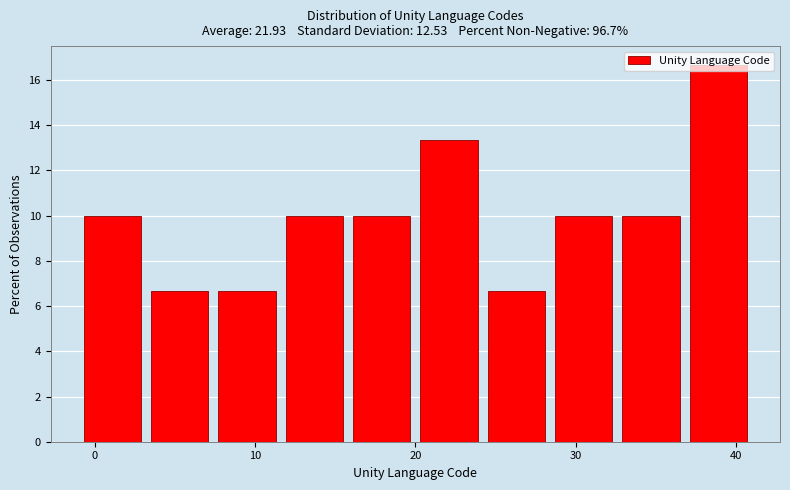

Which range on the x-axis has the tallest bar?

36.8 to 41.0